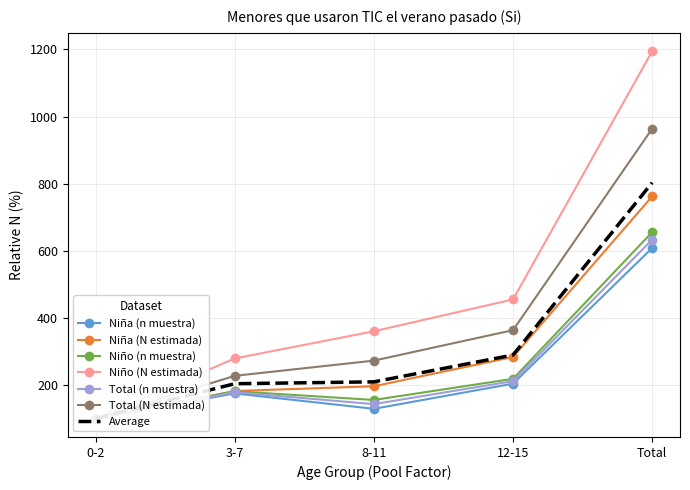

What is the total value across all series at 0-2?

600.0